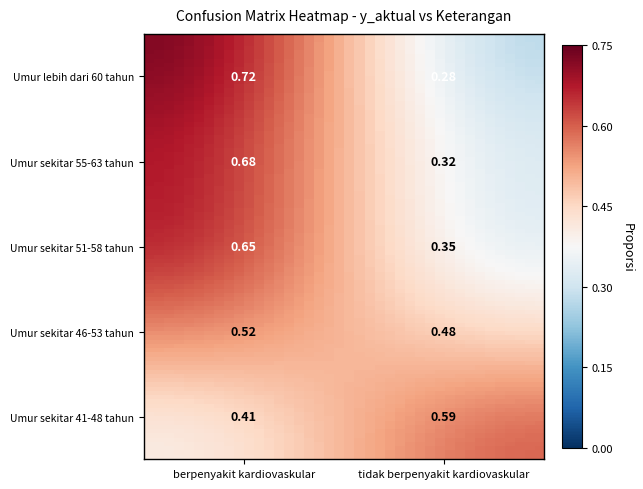

What is the highest value of the berpenyakit kardiovaskular series?

0.7